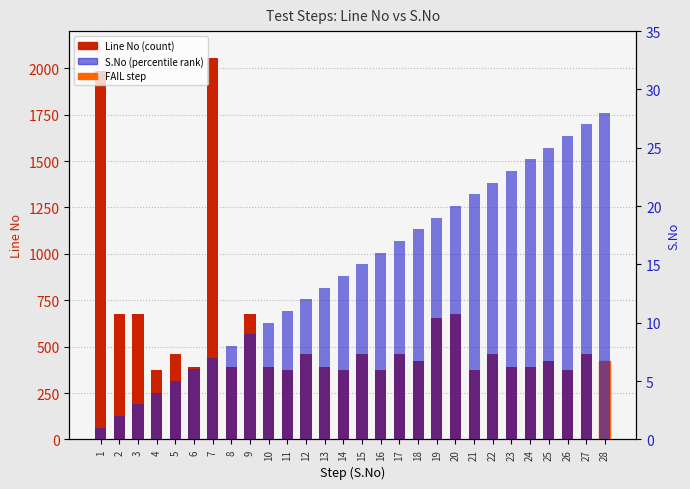

The S.No series shows 15 at 22. True or false?

False